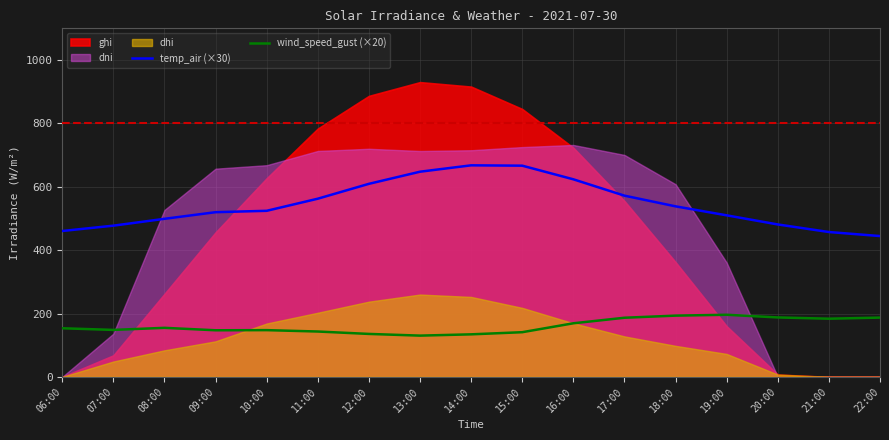

What is the lowest value of the temp_air (×30) series?

444.4